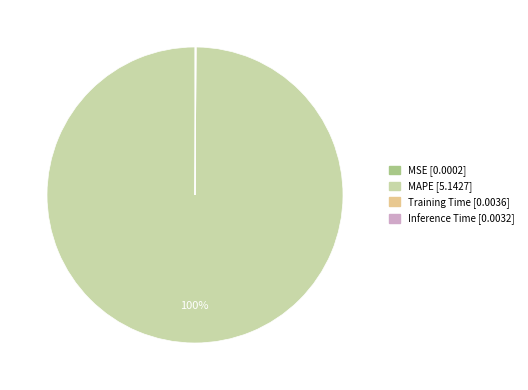

What percentage is the MAPE slice, to the nearest percent?

100%